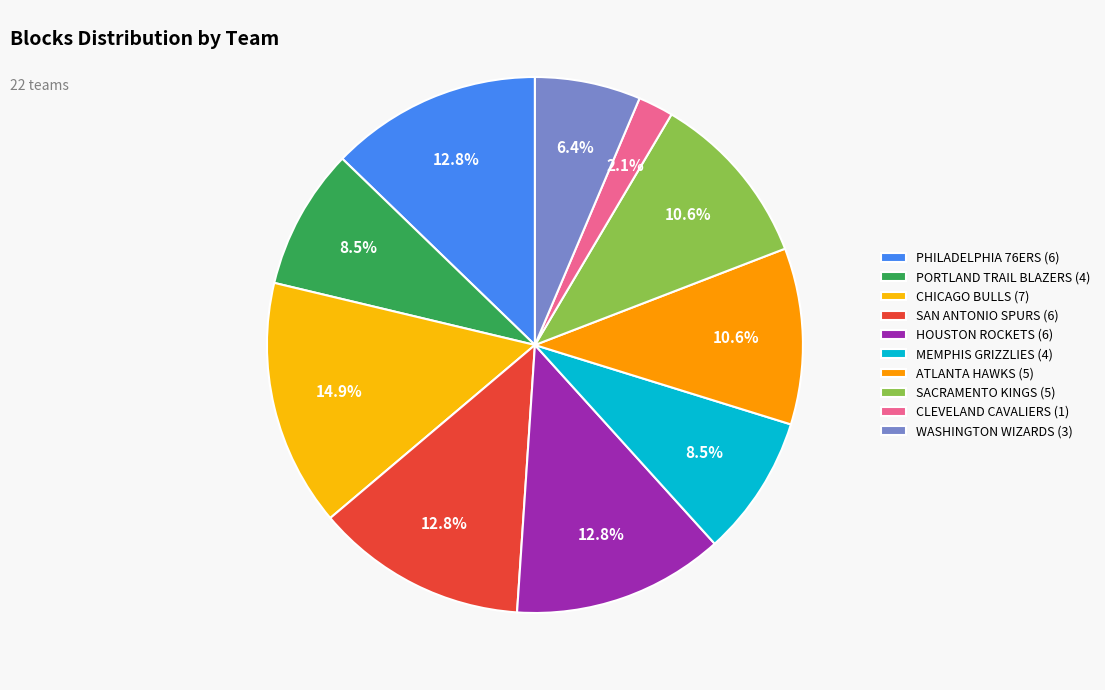

How many segments does this pie chart have?

10